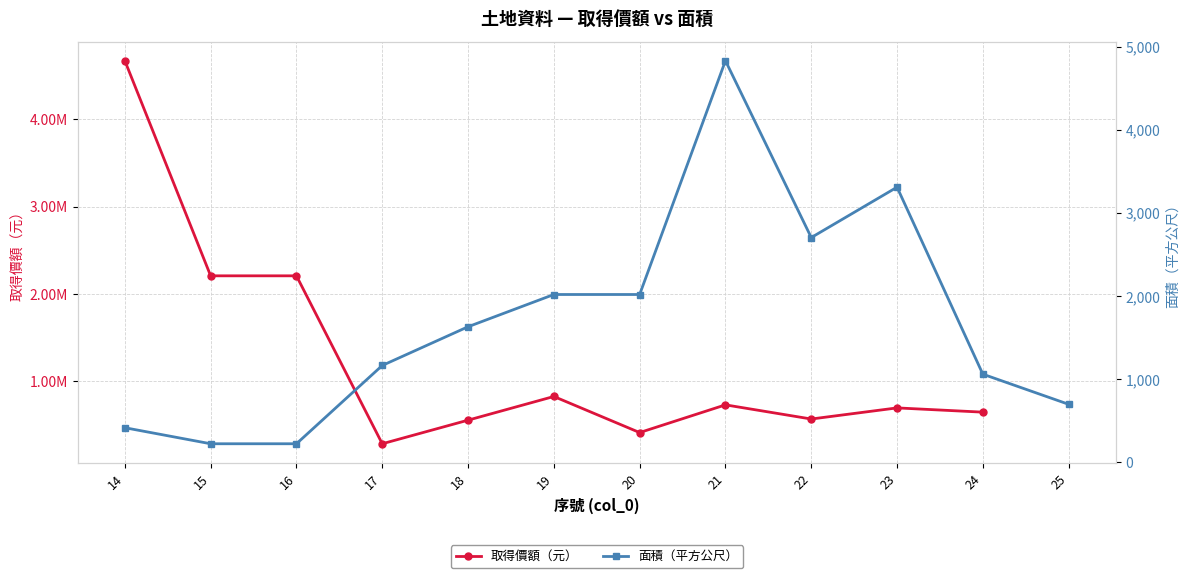

How many lines are shown in the chart?

2